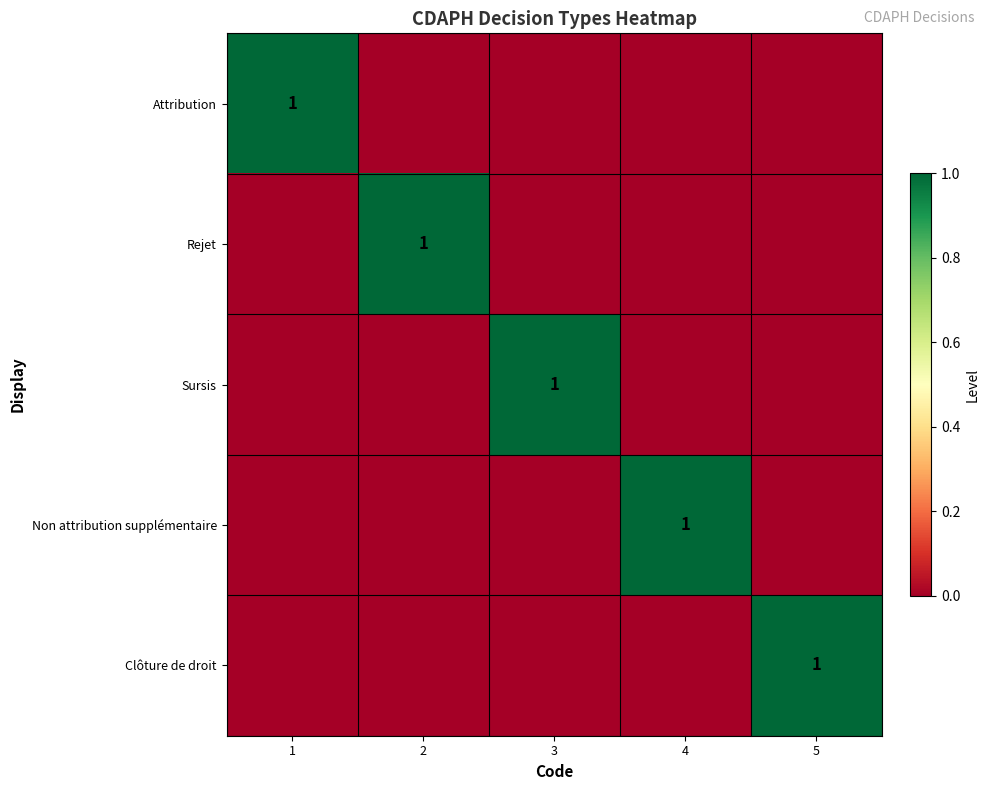

The value of Sursis at 3 is 1. True or false?

True